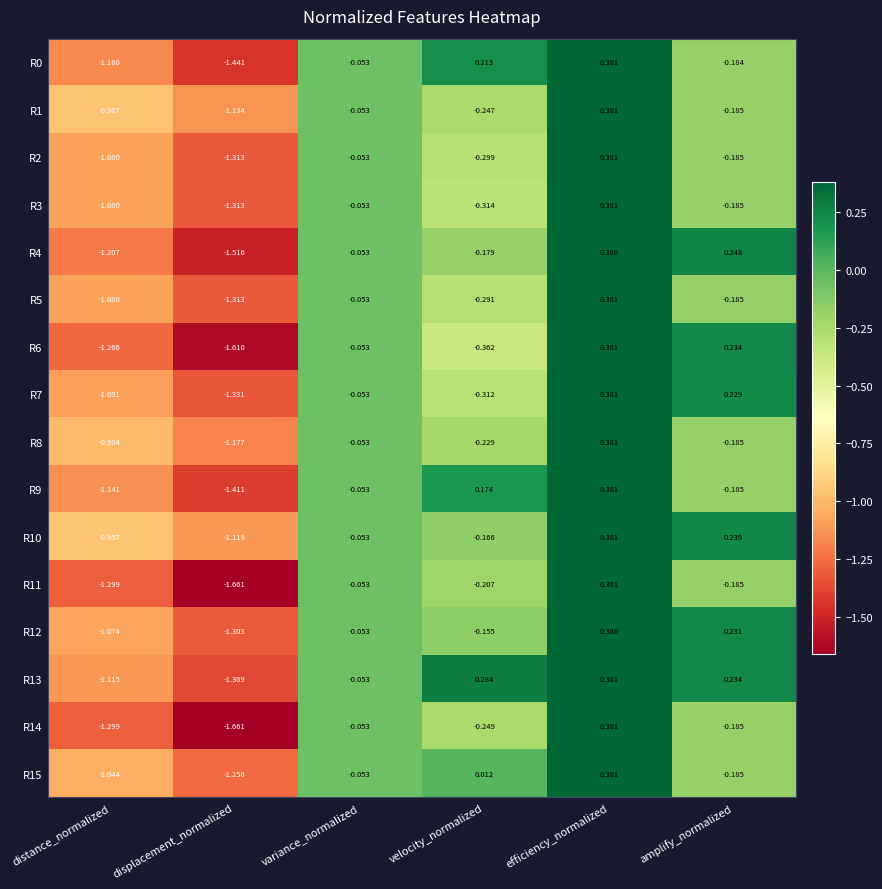

Which series changed the most between displacement_normalized and amplify_normalized?

R6